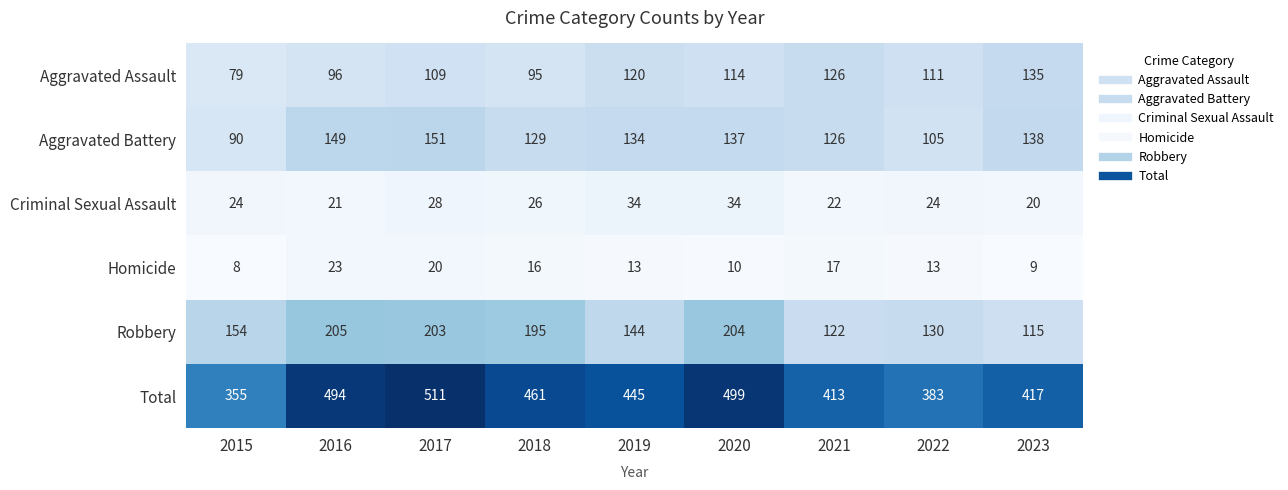

The value of Criminal Sexual Assault at 2019 is 34. True or false?

True